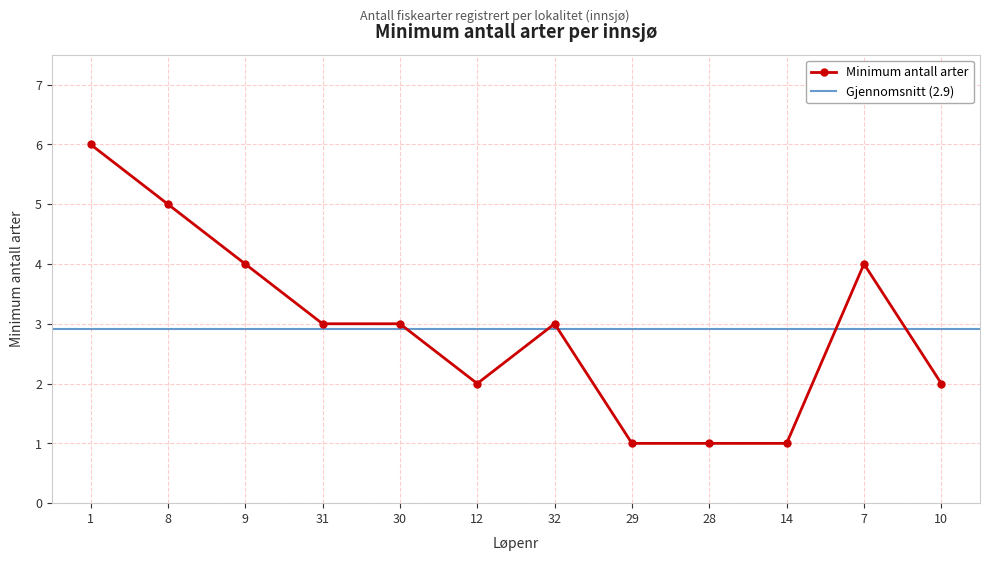

What is the change in value from 1 to 30?

-3